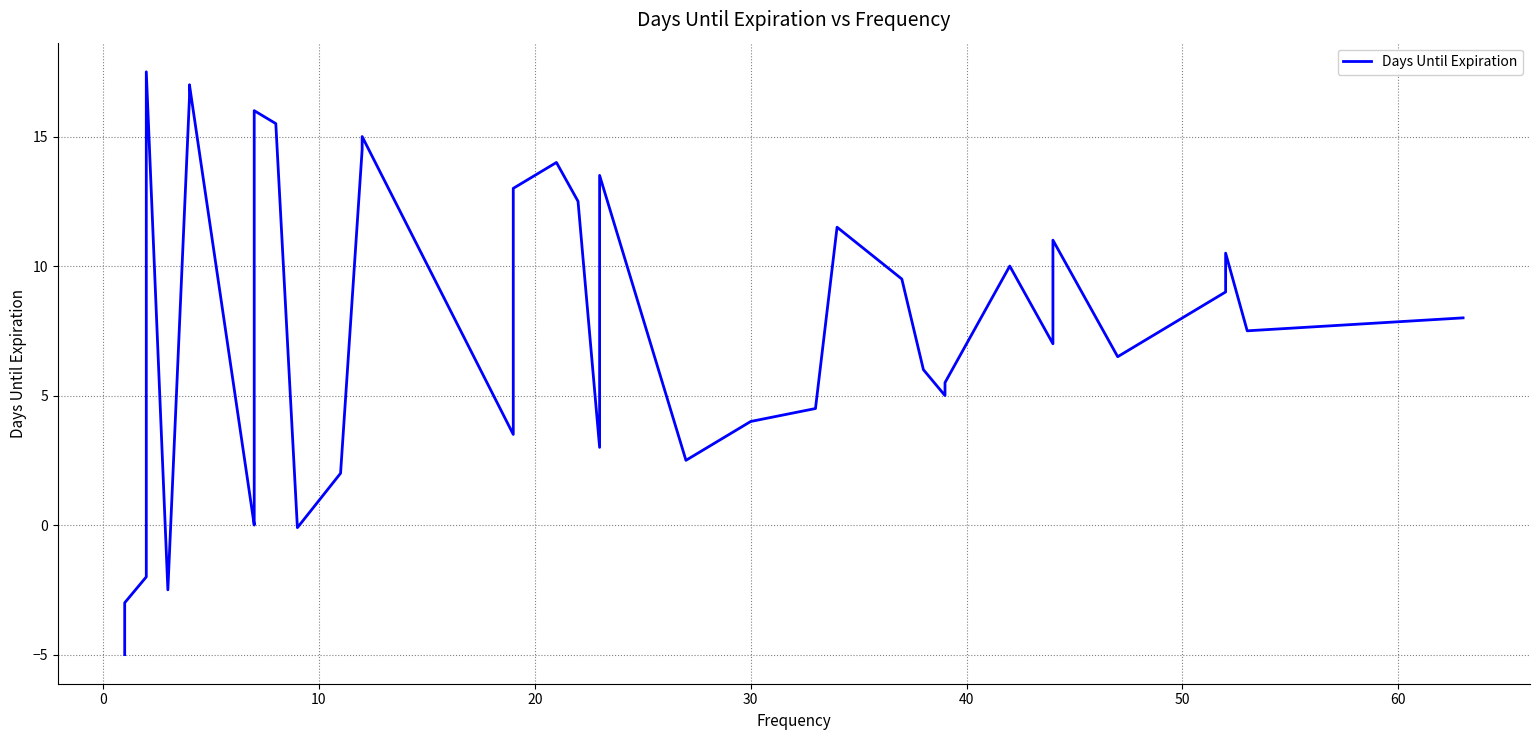

What is the smallest value displayed?

-5.0